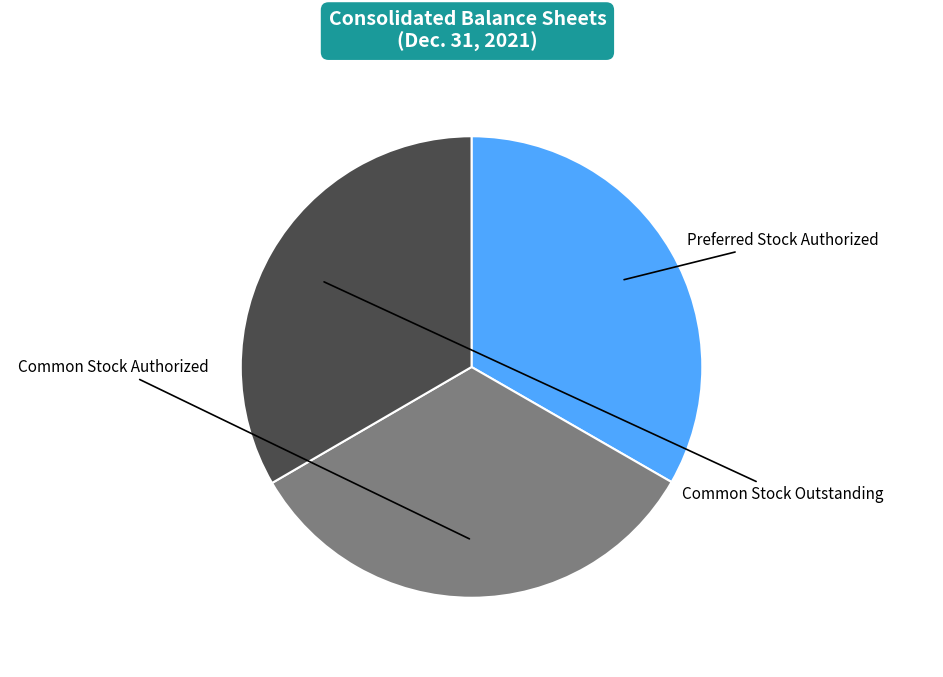

To the nearest percent, what percentage of the pie is Common Stock Outstanding?

33%